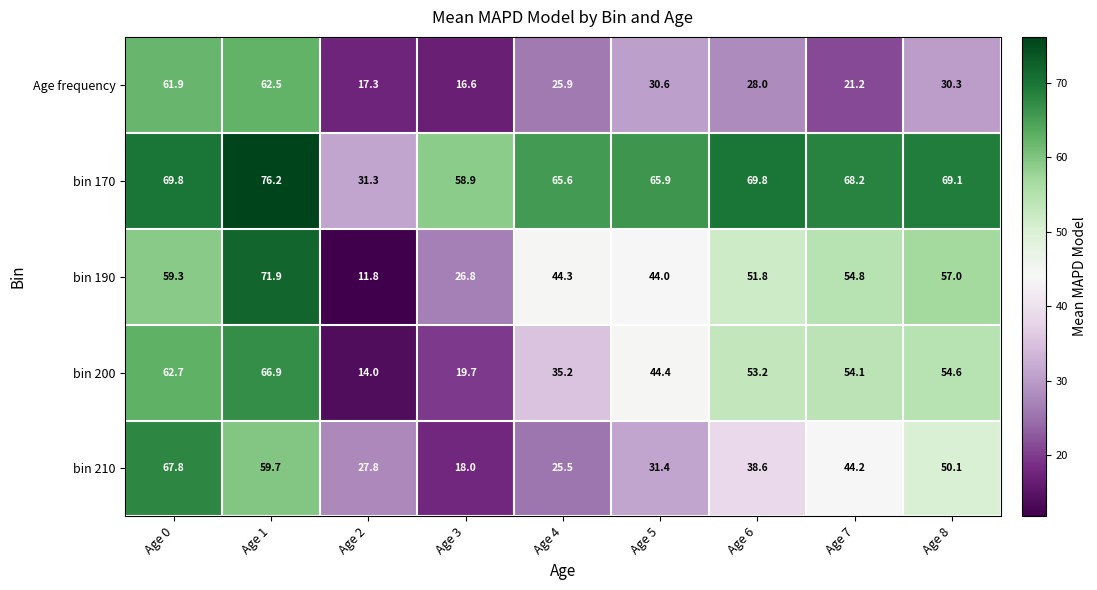

True or false: bin 210 has a value of 18.0 at Age 3.

True